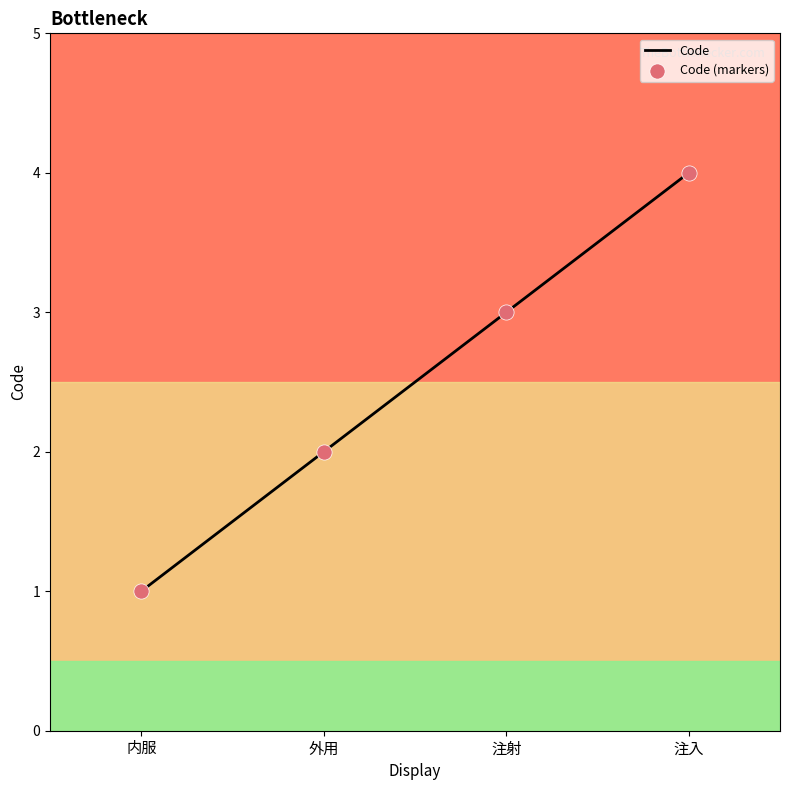

What is the sum of all values?

10